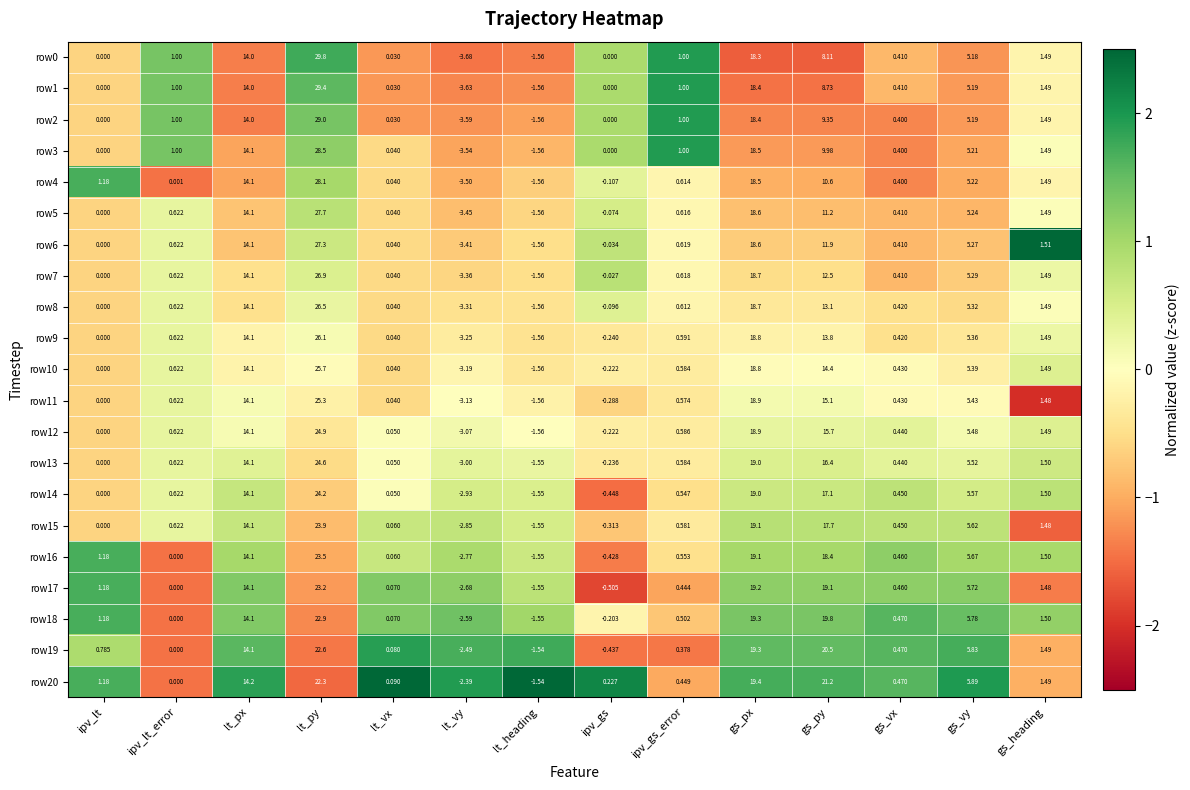

List the labels in order of row13 value, largest first.

lt_py, gs_px, gs_py, lt_px, gs_vy, gs_heading, ipv_lt_error, ipv_gs_error, gs_vx, lt_vx, ipv_lt, ipv_gs, lt_heading, lt_vy